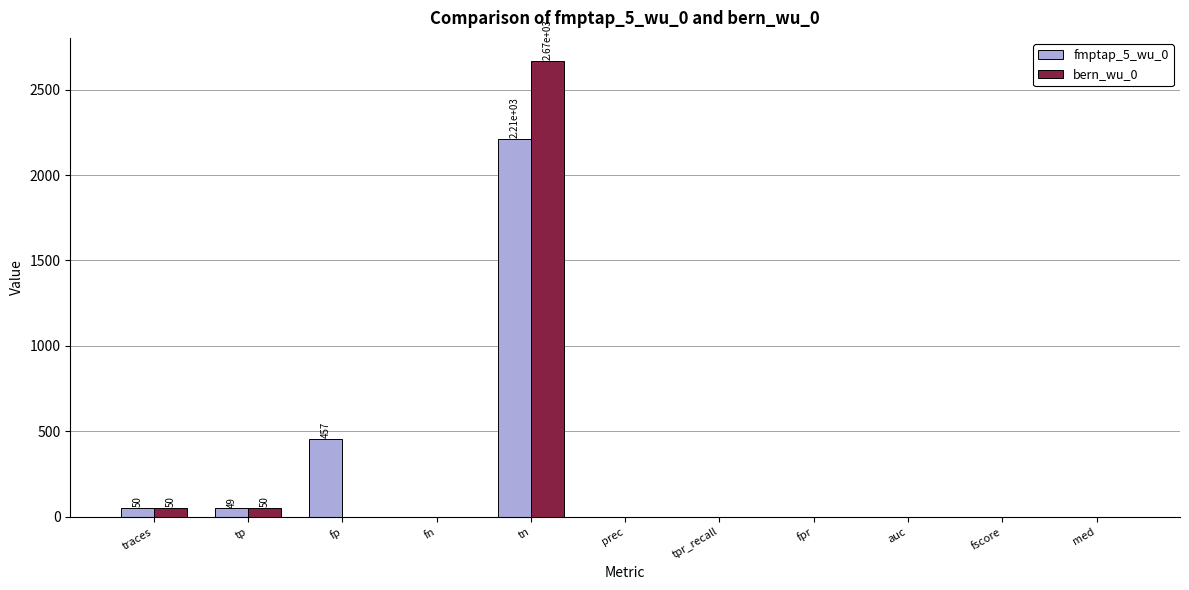

What is the greatest value displayed?

2669.0